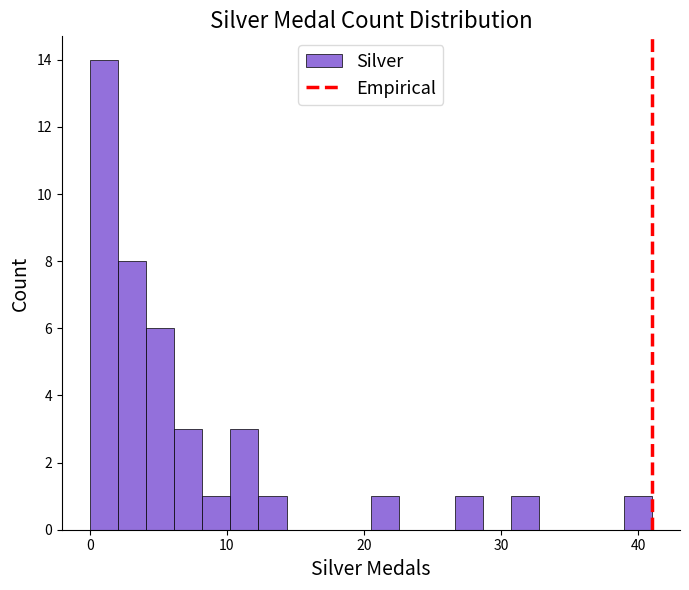

Around what value on the x-axis is the tallest bar? Give the approximate position of its centre, as read against the axis.

1